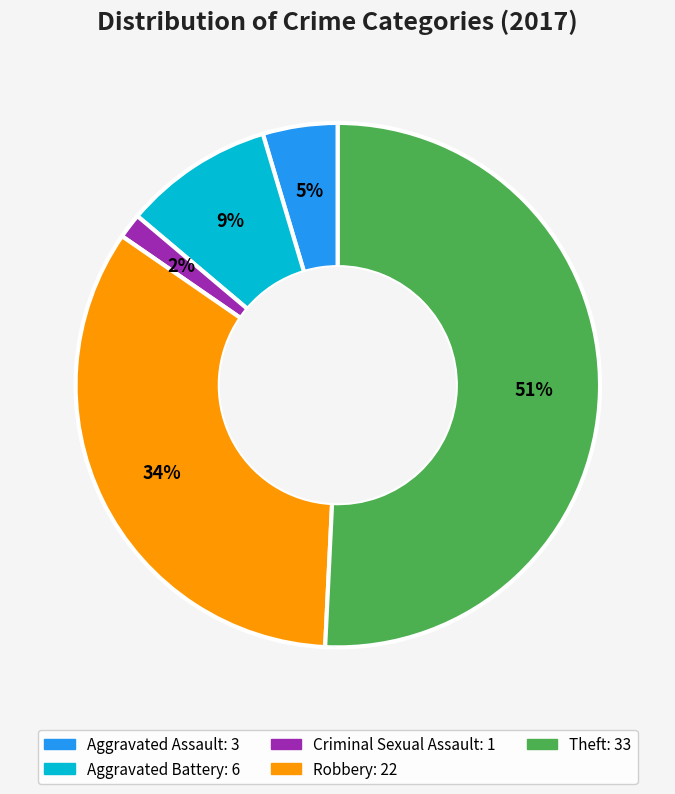

Is there any slice that represents more than half of the pie?

Yes